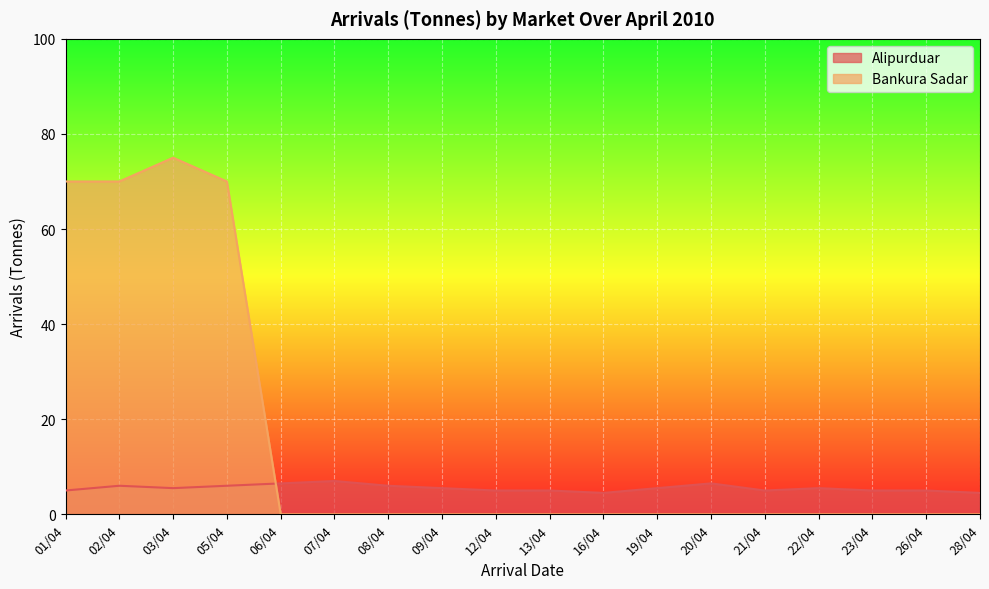

Rank the series by their maximum value, from lowest to highest.

Alipurduar, Bankura Sadar